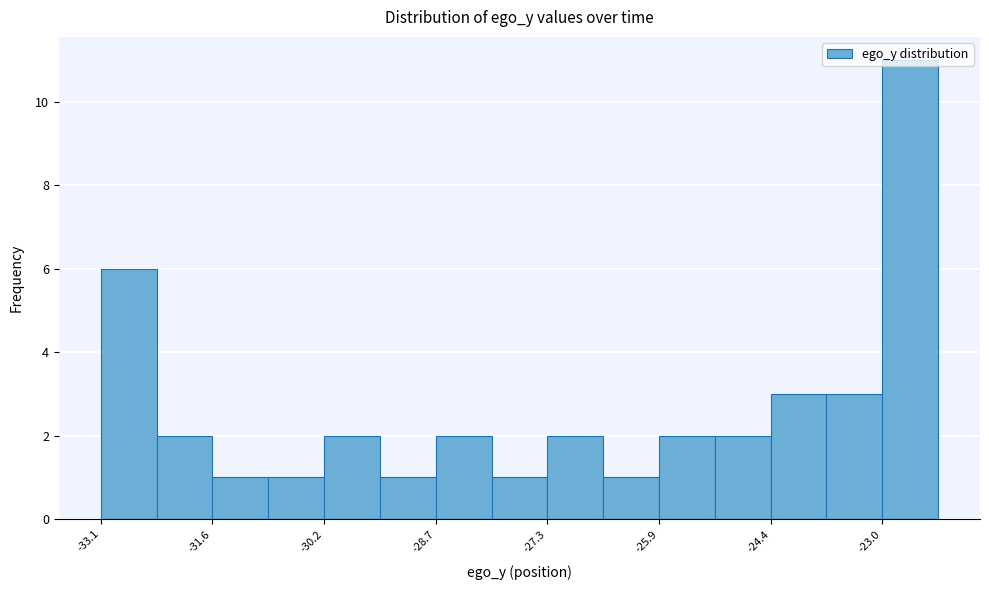

Around what value on the x-axis is the tallest bar? Give the approximate position of its centre, as read against the axis.

-22.6